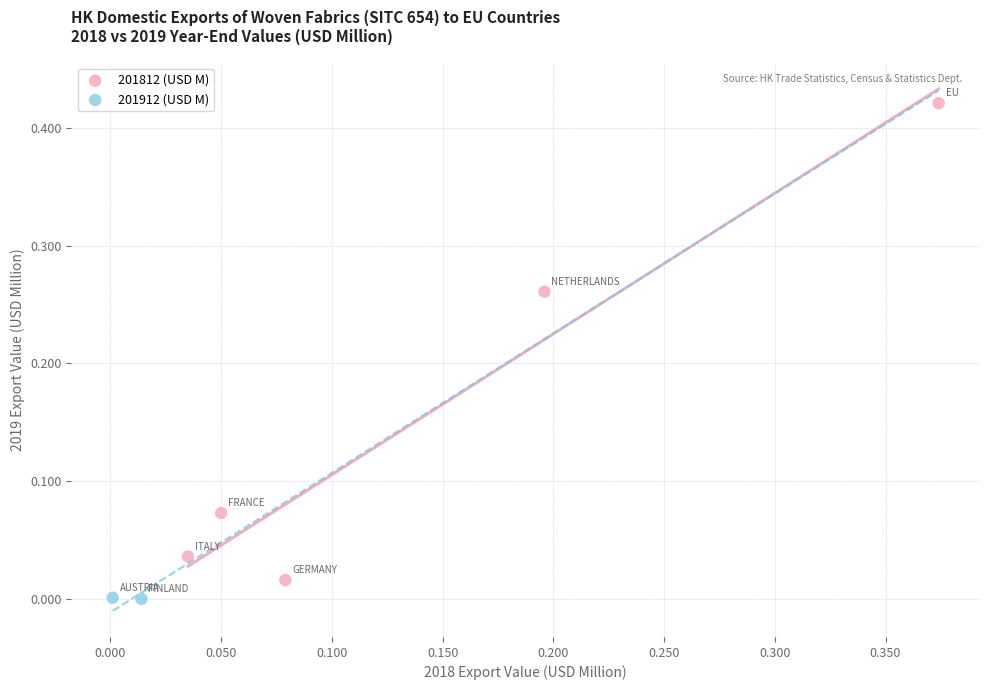

Which series reaches the maximum Y coordinate?

201812 (USD M)